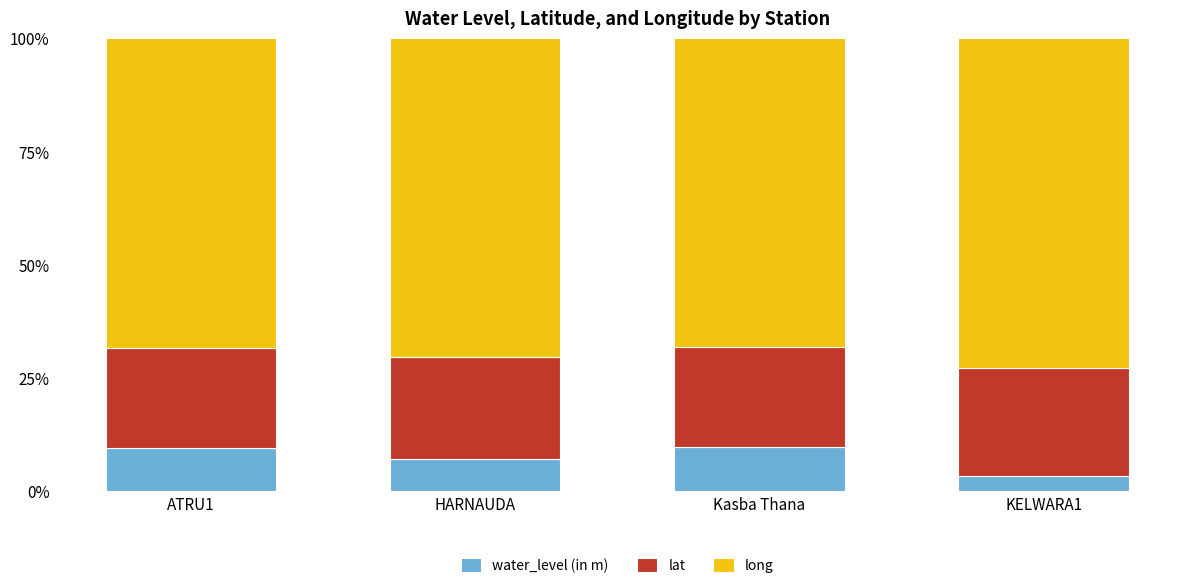

What is the total value across all series at KELWARA1?

100.0